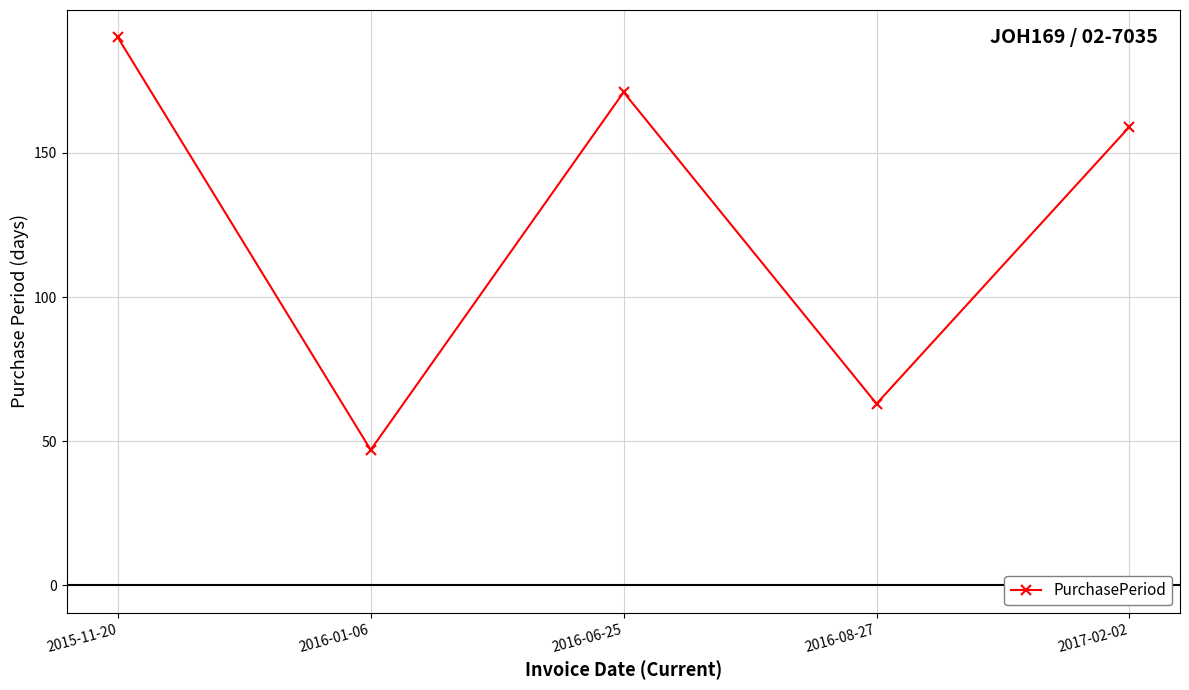

At which category does the chart reach its minimum across all series?

2016-01-06